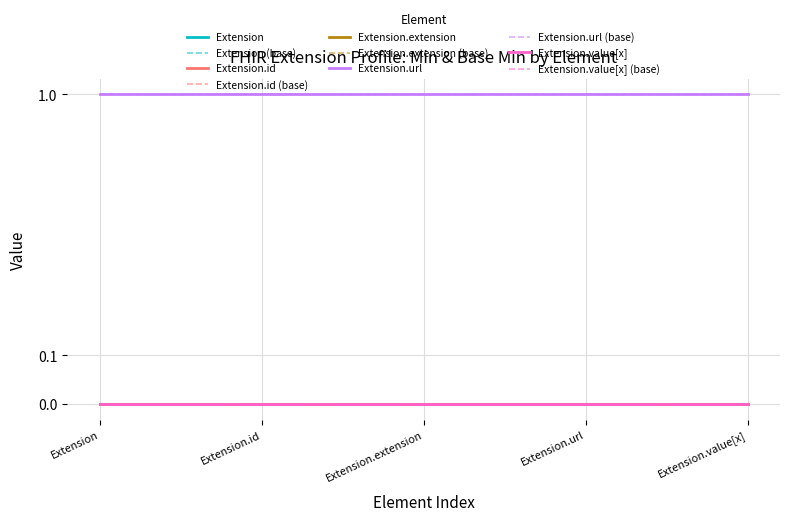

Where is Extension.extension nearest to the value 0?

Extension